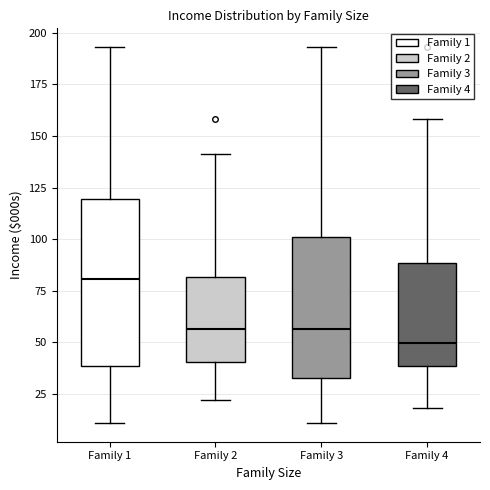

Reading left to right, transcribe this box plot: for each box, give where its median line is, the range the box spans, and where its two whiskers end, as read against the y-axis. The values are not printed on the chart, so give them approximately, as read against the axis.

Family 1: median 80, box 40 to 120, whiskers 10 to 195
Family 2: median 55, box 40 to 80, whiskers 20 to 140
Family 3: median 55, box 35 to 100, whiskers 10 to 195
Family 4: median 50, box 40 to 90, whiskers 20 to 160